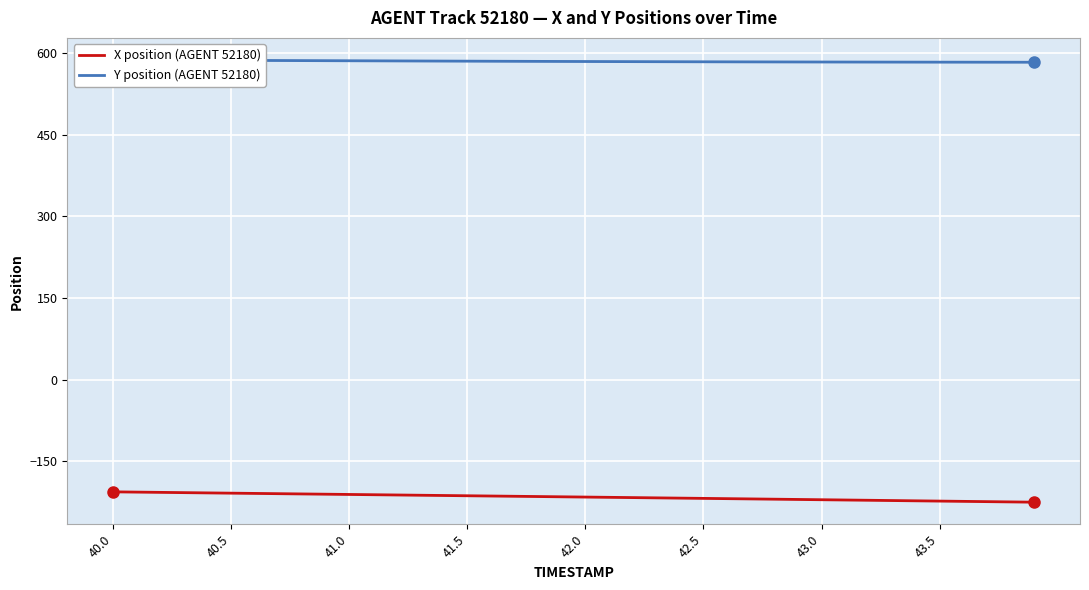

Which series has the largest total across all categories?

Y position (AGENT 52180)